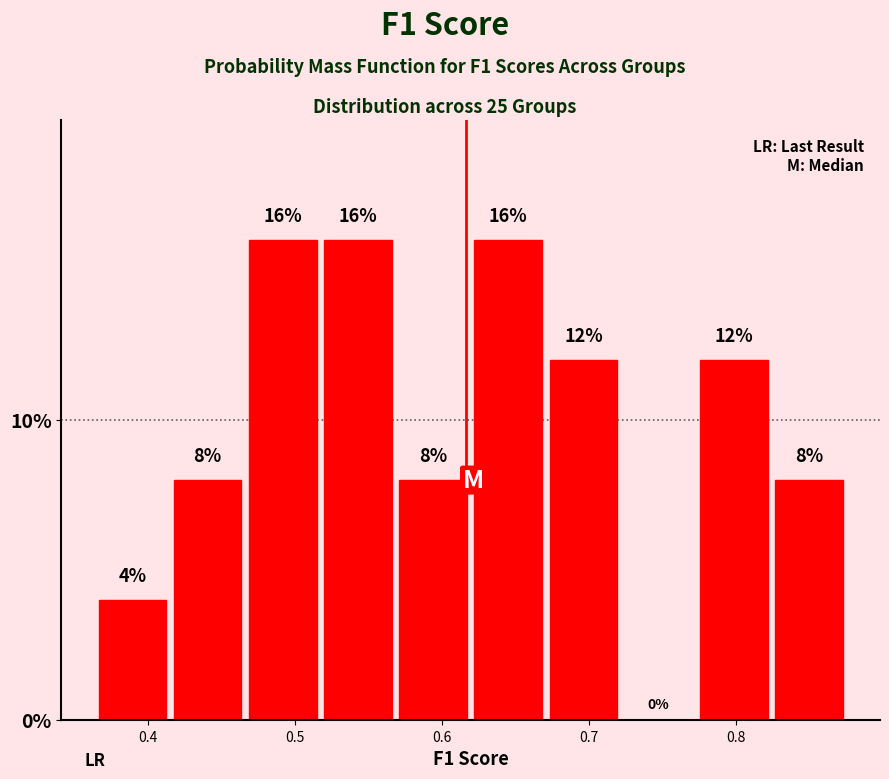

Reading left to right, transcribe this chart: for each bar, give the range it covers on the x-axis and its height. The bar edges are not printed on the chart, so give them approximately, as read against the axis.

0.36 to 0.41: 4
0.41 to 0.47: 8
0.47 to 0.52: 16
0.52 to 0.57: 16
0.57 to 0.62: 8
0.62 to 0.67: 16
0.67 to 0.72: 12
0.72 to 0.77: 0
0.77 to 0.82: 12
0.82 to 0.88: 8